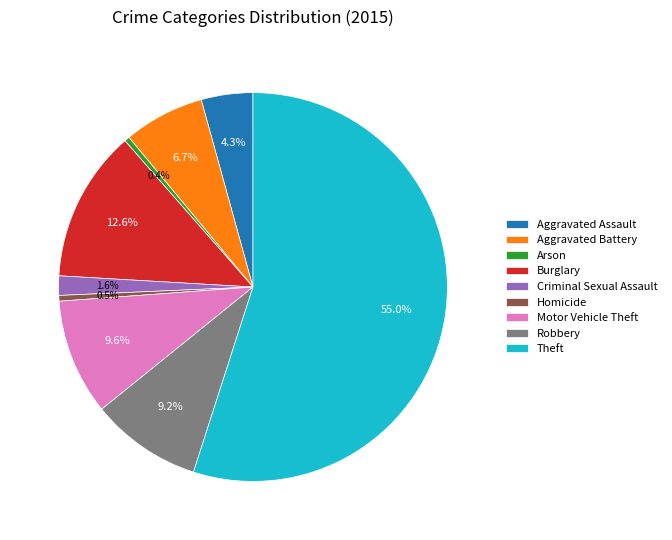

Do Homicide and Arson together represent more than half of the pie?

No